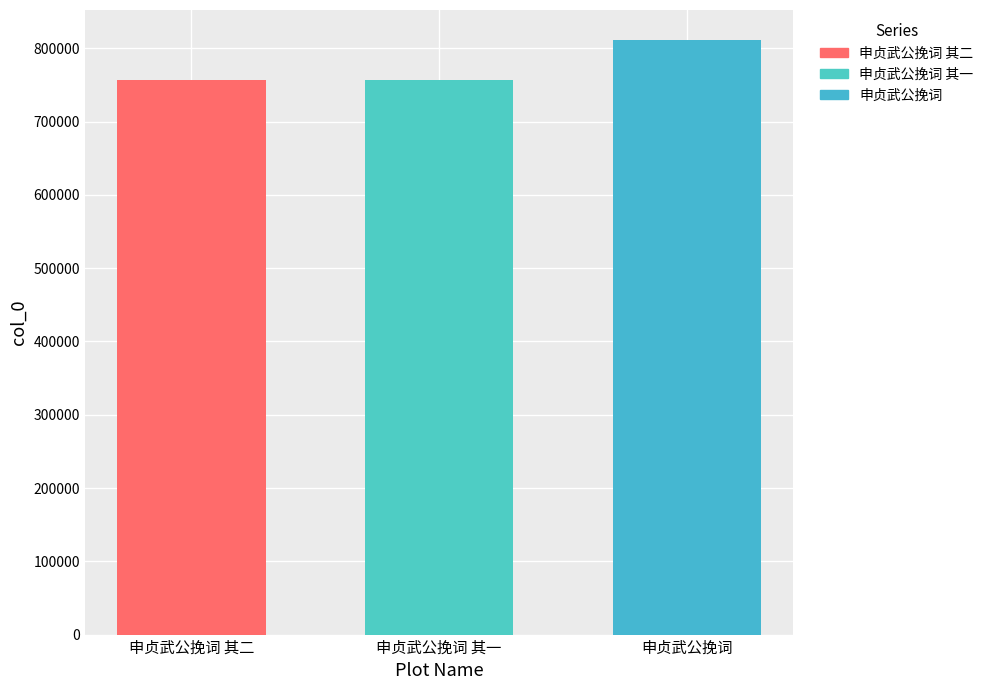

What is the change in value from 申贞武公挽词 其一 to 申贞武公挽词?

+54614